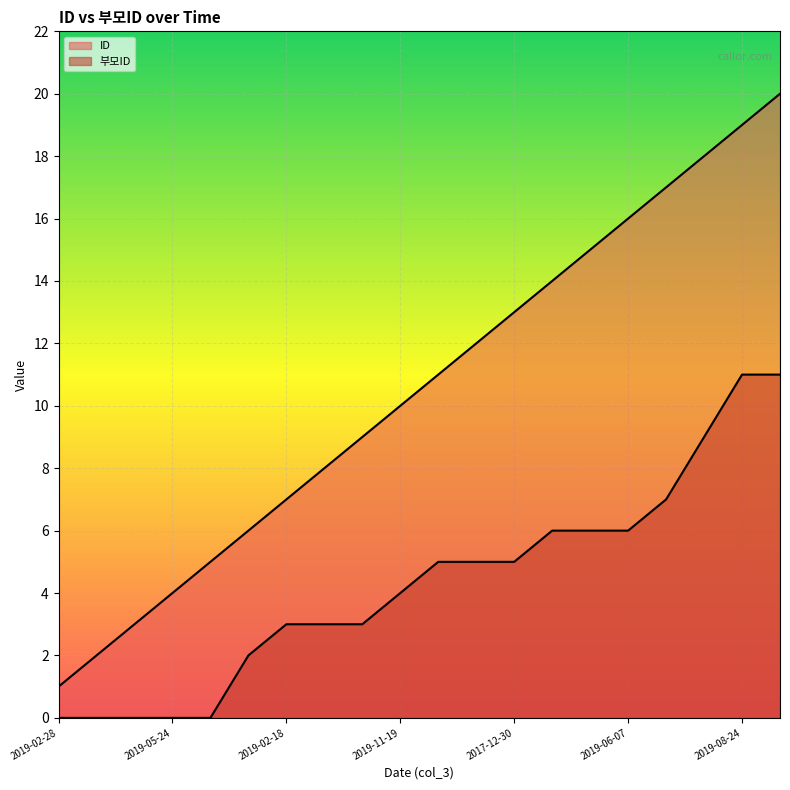

Which series has the widest spread of values?

ID